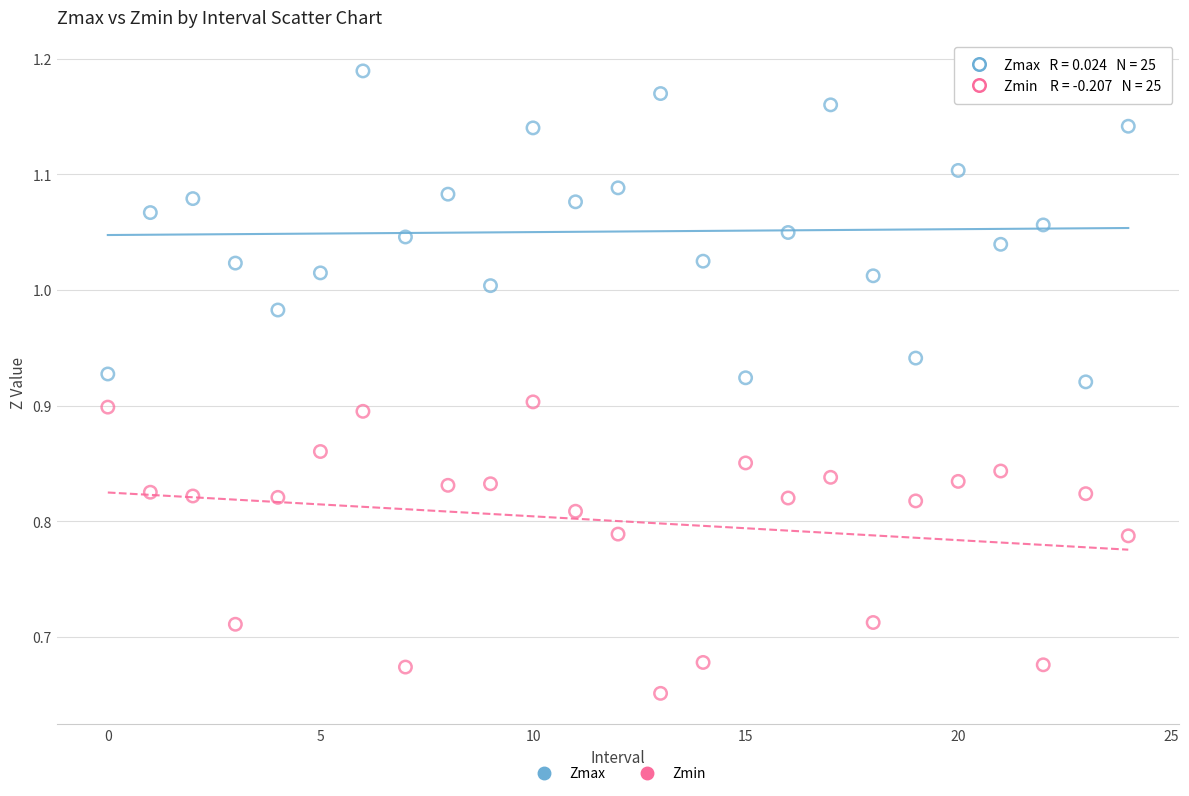

Across all data points, what is the range of Y values (max minus min)?

0.5